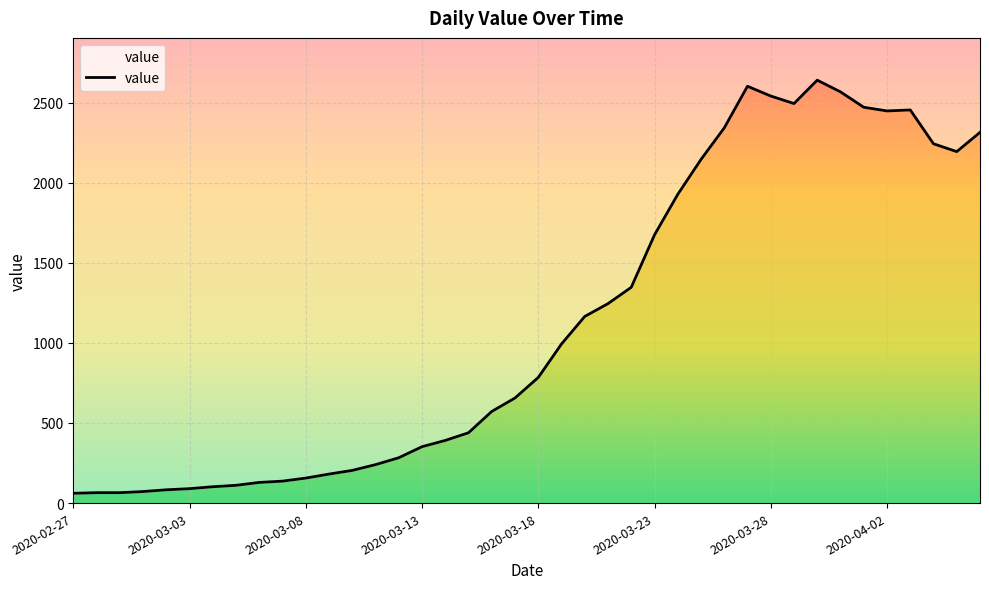

Reading left to right, list all the values displayed in this chart.

2020-02-27=61	2020-02-28=65	2020-02-29=65	2020-03-01=72	2020-03-02=83	2020-03-03=90	2020-03-04=102	2020-03-05=111	2020-03-06=129	2020-03-07=137	2020-03-08=156	2020-03-09=181	2020-03-10=204	2020-03-11=240	2020-03-12=283	2020-03-13=352	2020-03-14=391	2020-03-15=439	2020-03-16=572	2020-03-17=656	2020-03-18=784	2020-03-19=993	2020-03-20=1165	2020-03-21=1245	2020-03-22=1347	2020-03-23=1674	2020-03-24=1927	2020-03-25=2145	2020-03-26=2342	2020-03-27=2602	2020-03-28=2541	2020-03-29=2494	2020-03-30=2640	2020-03-31=2567	2020-04-01=2471	2020-04-02=2448	2020-04-03=2454	2020-04-04=2243	2020-04-05=2194	2020-04-06=2314